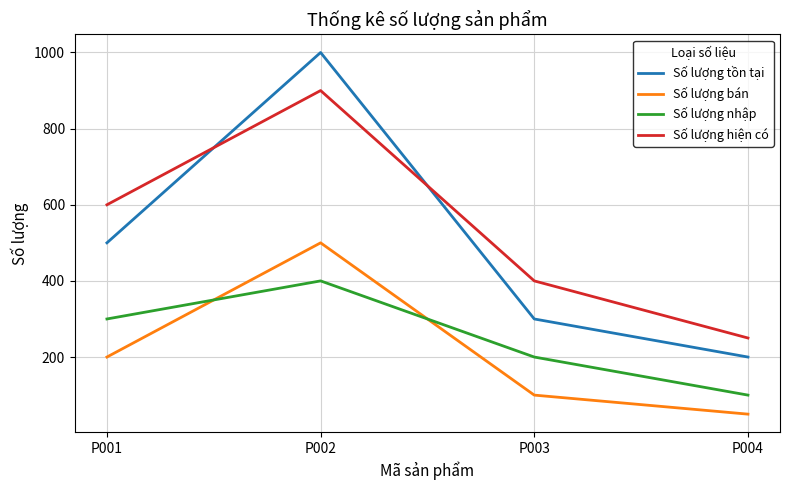

What is the average value of the Số lượng tồn tại series?

500